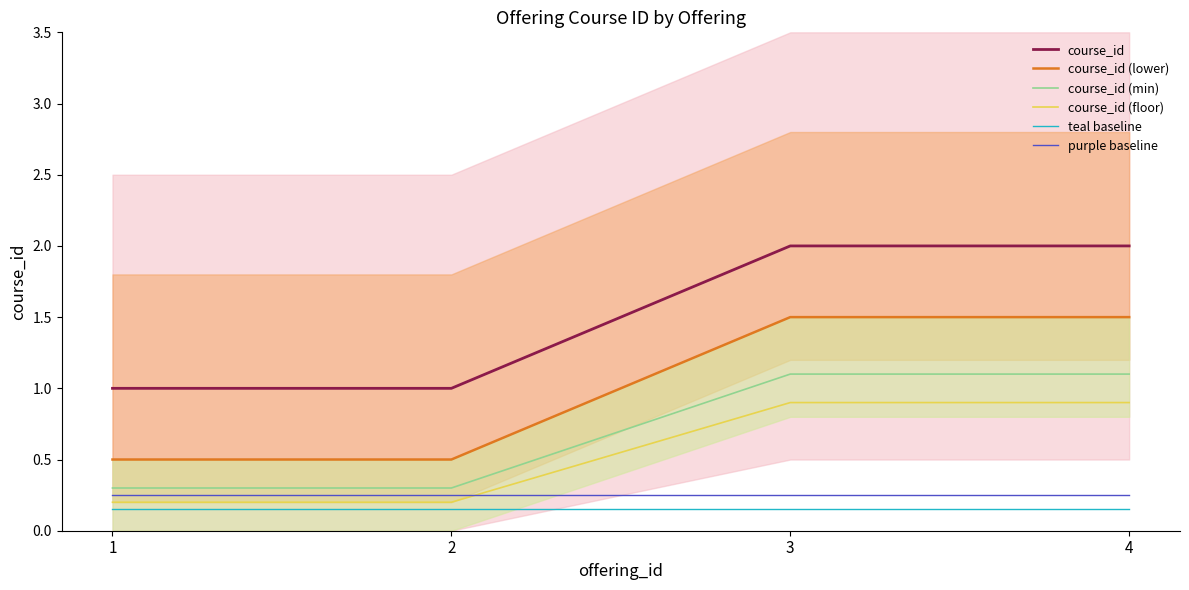

What is the maximum value for purple baseline?

0.2